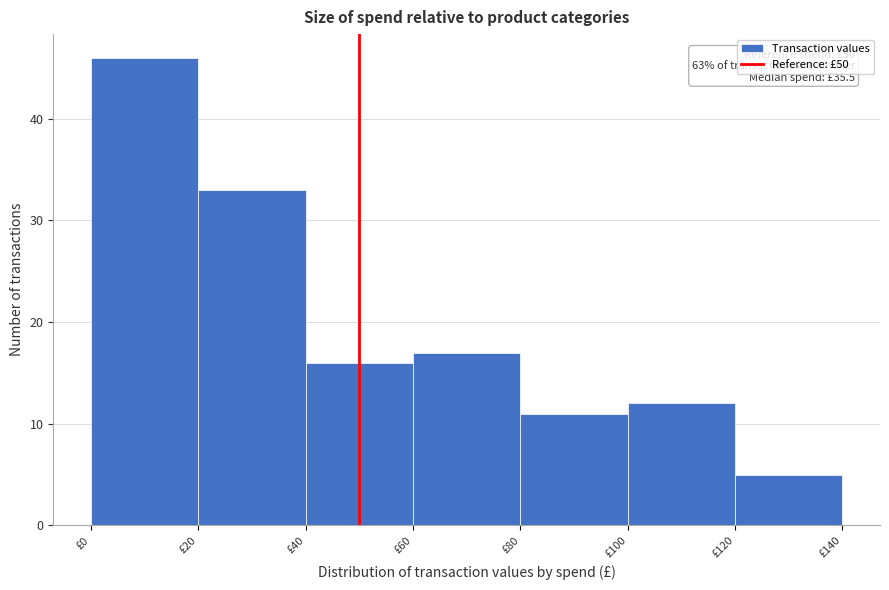

Which range on the x-axis has the tallest bar?

0 to 20